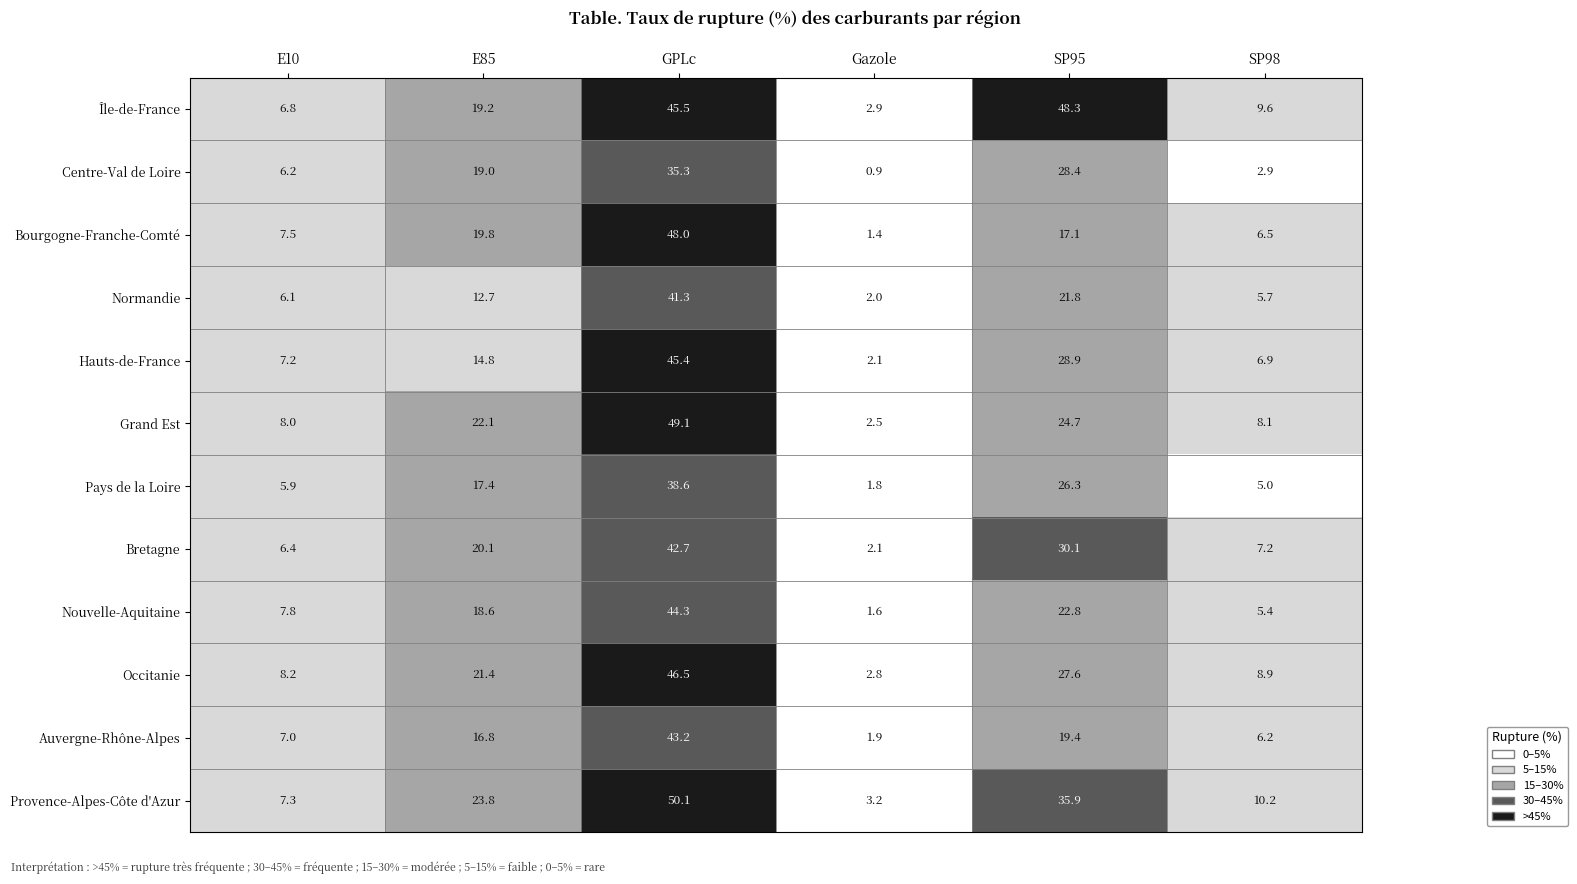

Which series has the largest total across all categories?

Île-de-France